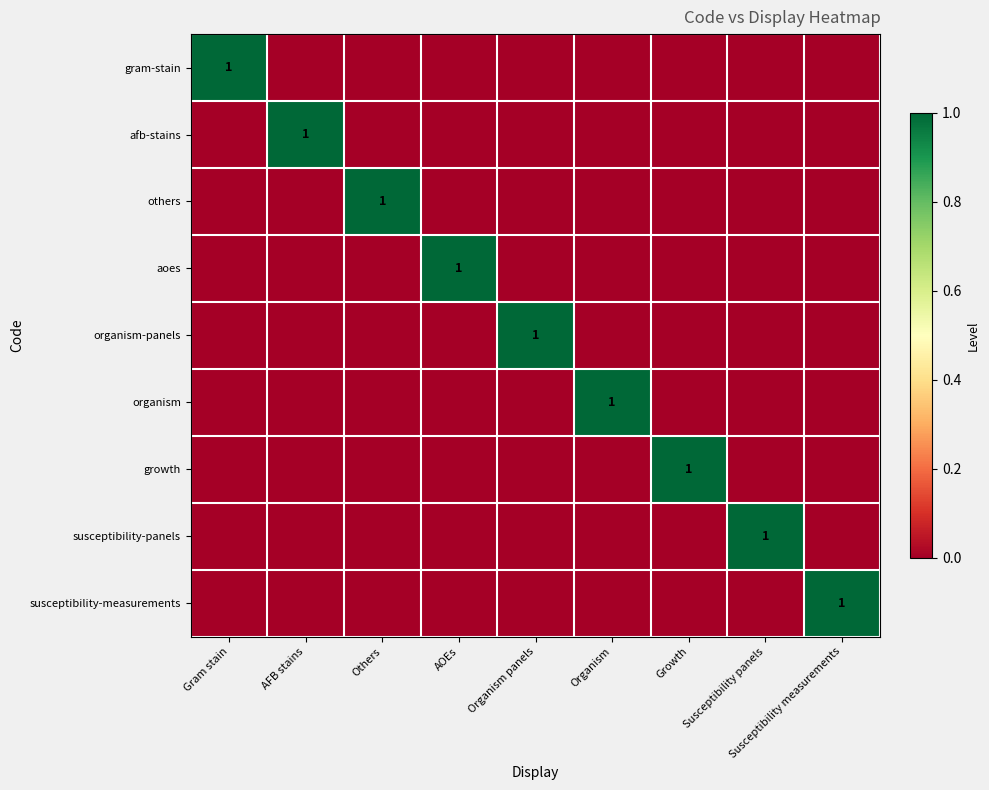

At how many categories does at least one series exceed 0?

9